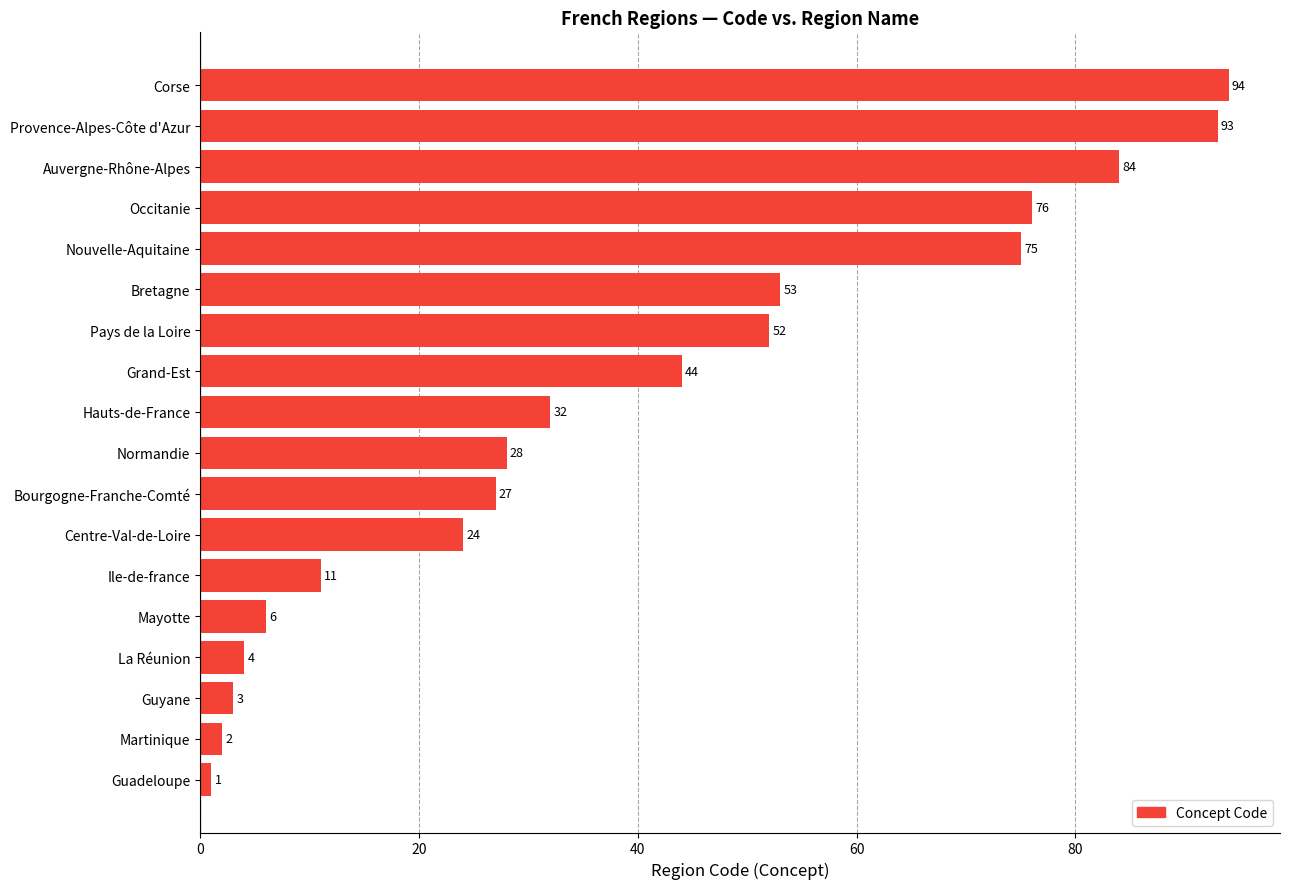

What is the ratio of the value at Normandie to the value at Pays de la Loire?

0.5